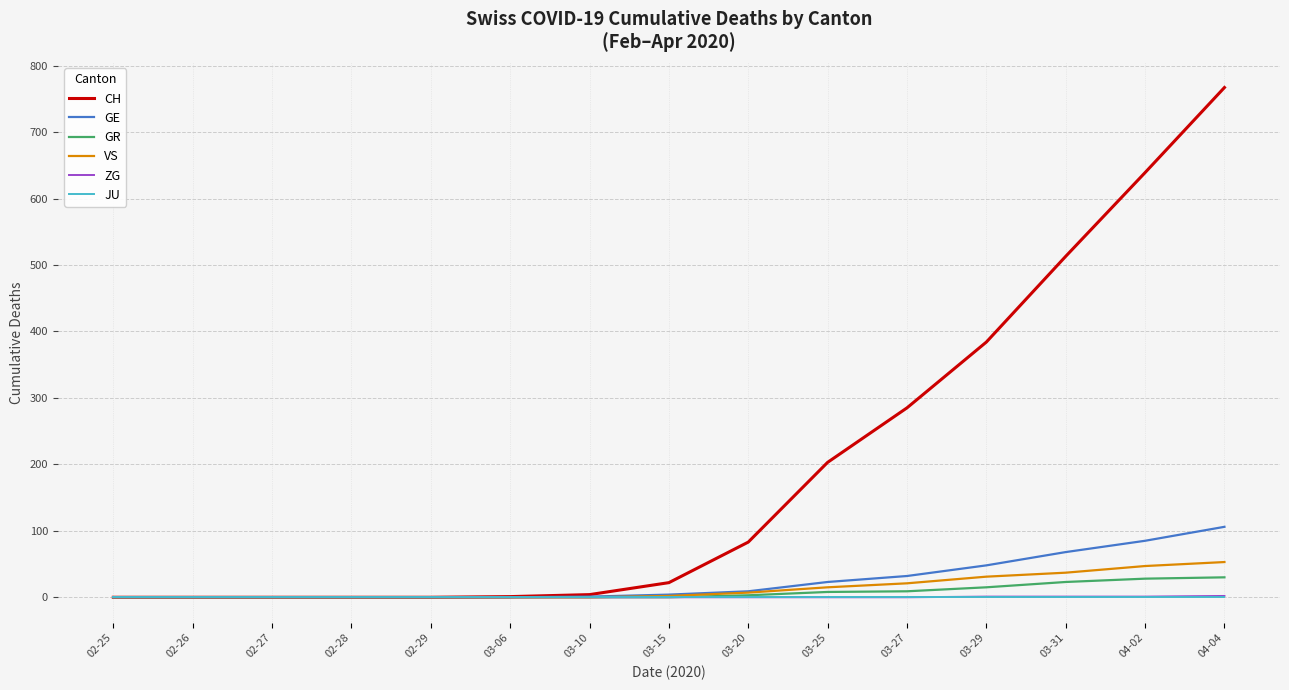

How many categories are shown in the chart?

15